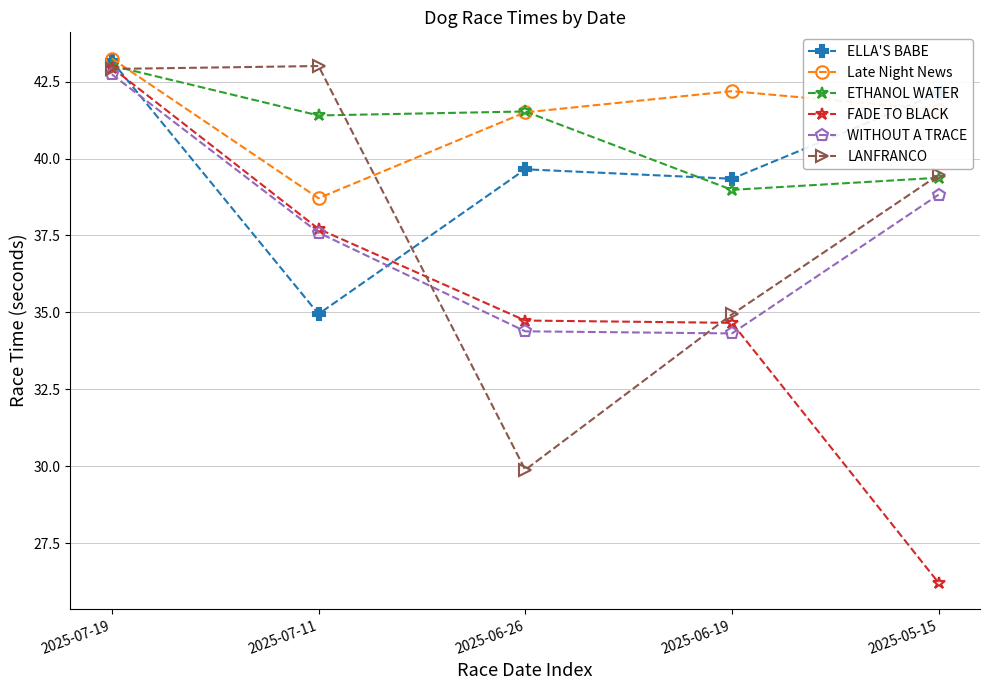

Which series changed the most between 2025-07-19 and 2025-05-15?

FADE TO BLACK